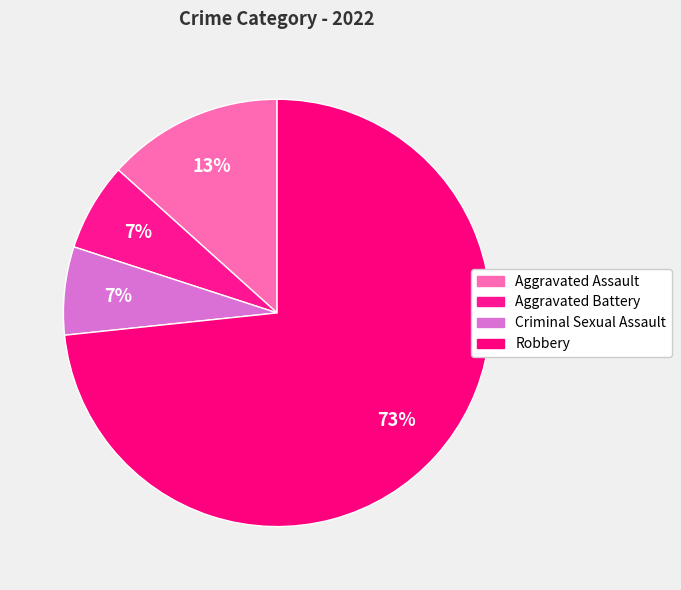

To the nearest percent, what is the difference between the largest and smallest slice percentages?

67%